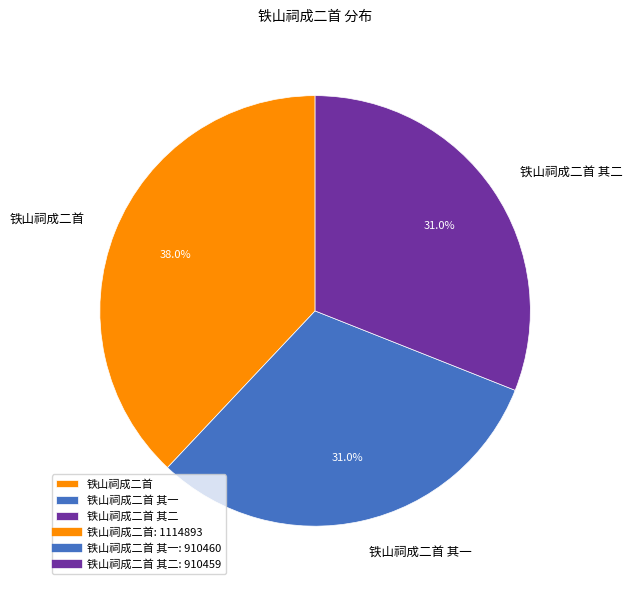

Which category has the biggest portion of the pie?

铁山祠成二首